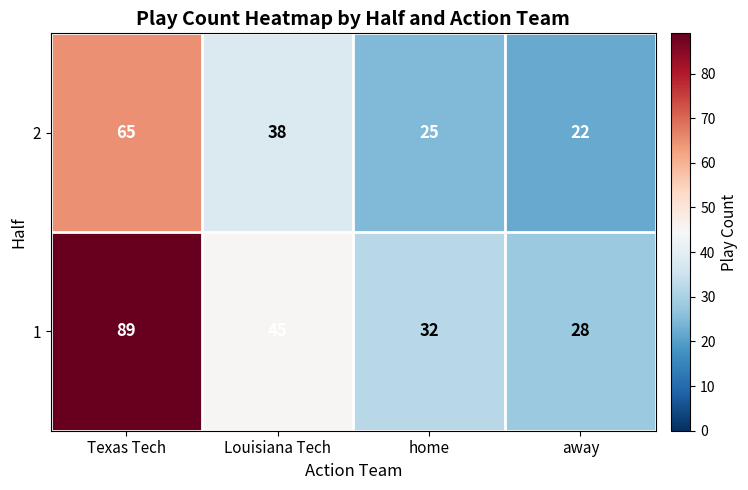

Which label corresponds to the largest value in the chart?

Texas Tech